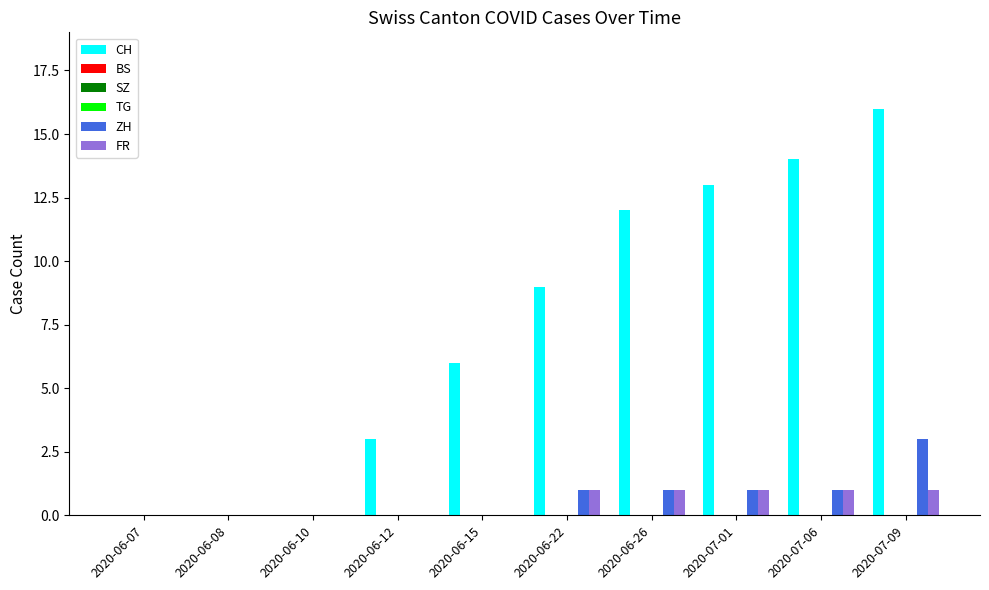

Does the chart contain stacked bars?

No